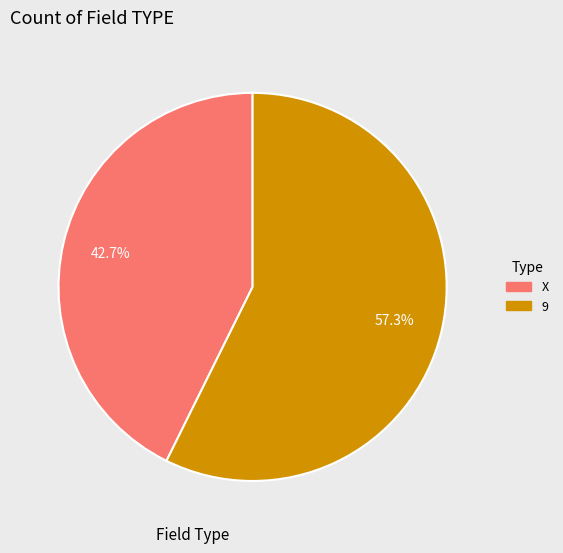

To the nearest percent, what is the average slice percentage?

50%